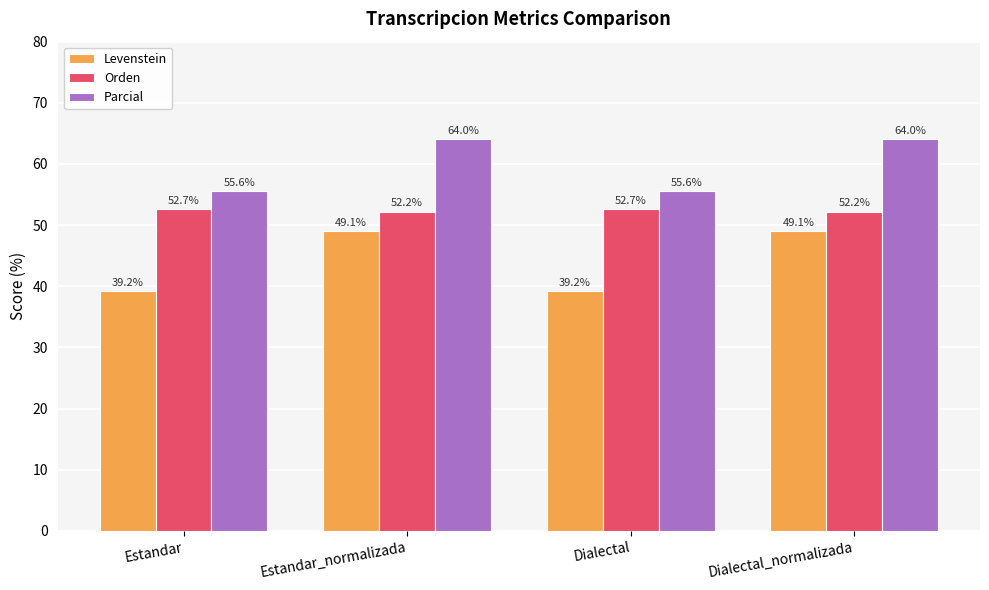

Reading left to right, transcribe all the data shown in this chart.

Levenstein: Estandar=39.2	Estandar_normalizada=49.1	Dialectal=39.2	Dialectal_normalizada=49.1
Orden: Estandar=52.7	Estandar_normalizada=52.2	Dialectal=52.7	Dialectal_normalizada=52.2
Parcial: Estandar=55.6	Estandar_normalizada=64.0	Dialectal=55.6	Dialectal_normalizada=64.0